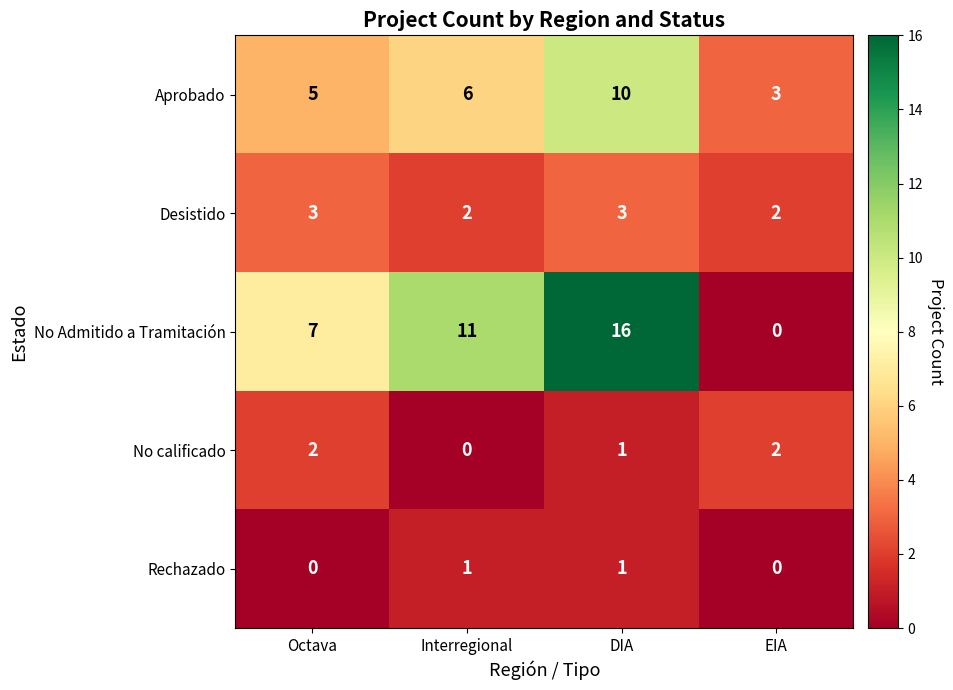

Is the value of Desistido at Octava greater than the value of No Admitido a Tramitación at DIA?

No